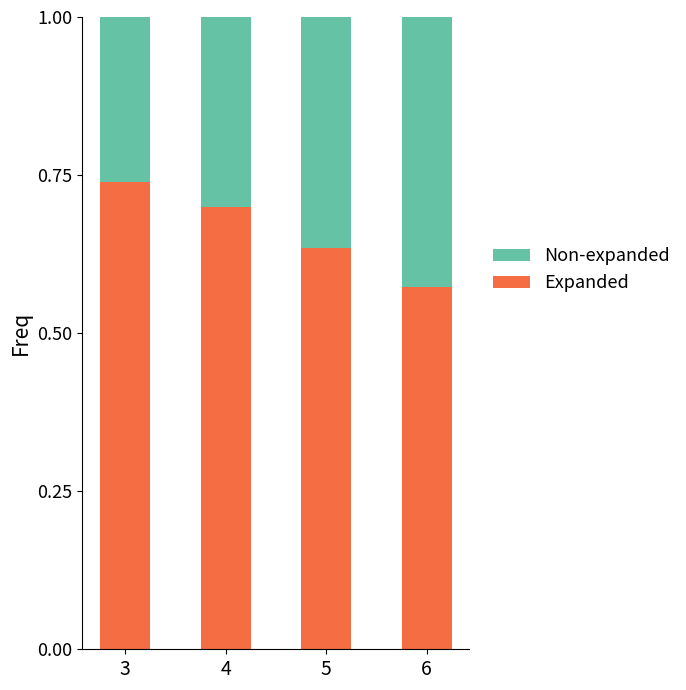

At which label does Expanded reach its minimum?

6